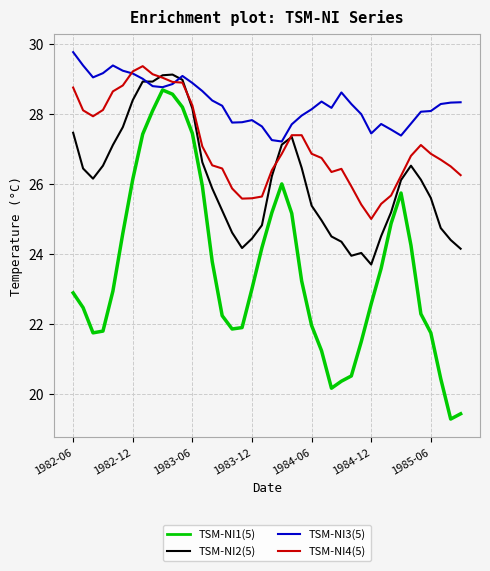

Which series has the largest range (max minus min)?

TSM-NI1(5)